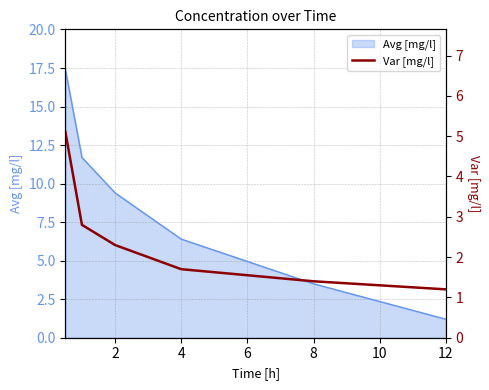

The Avg [mg/l] series shows 2.1 at 12. True or false?

False